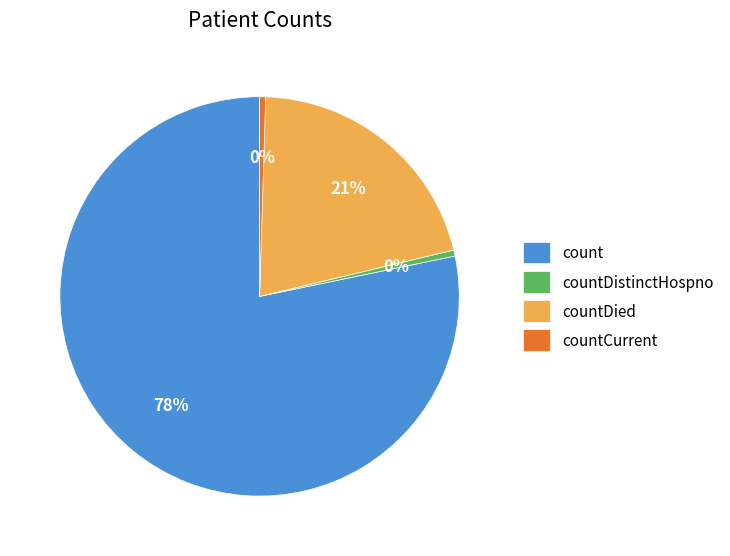

To the nearest percent, what is the average slice percentage?

25%